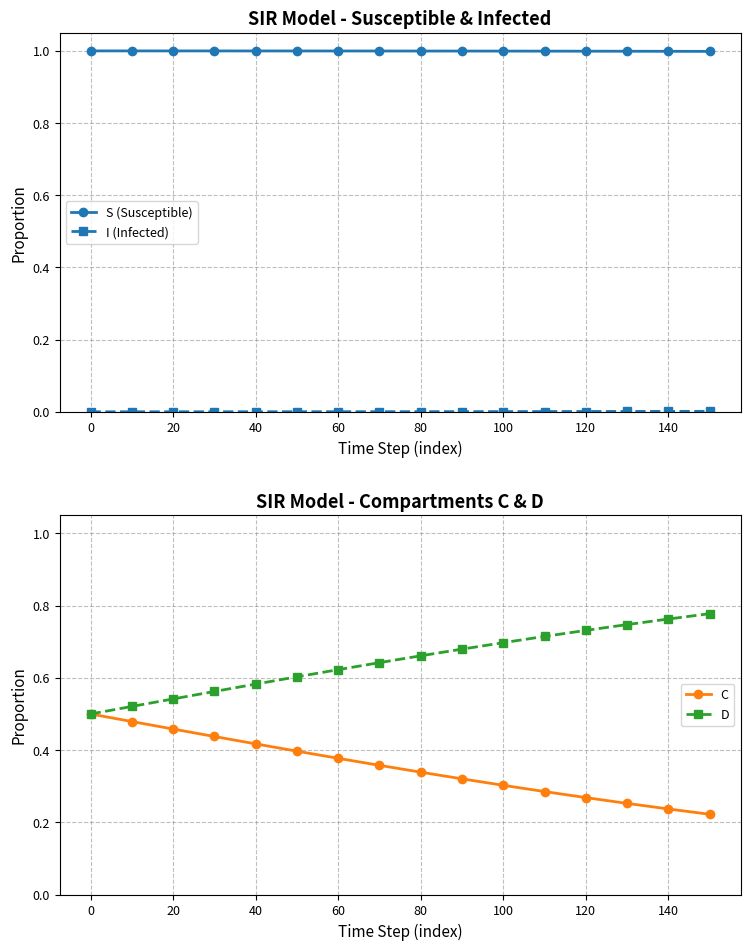

Reading left to right, transcribe all the data shown in this chart.

S (Susceptible): 1.0	1.0	1.0	1.0	1.0	1.0	1.0	1.0	1.0	1.0	1.0	1.0	1.0	1.0	1.0	1.0
I (Infected): 0.0	0.0	0.0	0.0	0.0	0.0	0.0	0.0	0.0	0.0	0.0	0.0	0.0	0.0	0.0	0.0
C: 0.5	0.5	0.5	0.4	0.4	0.4	0.4	0.4	0.3	0.3	0.3	0.3	0.3	0.3	0.2	0.2
D: 0.5	0.5	0.5	0.6	0.6	0.6	0.6	0.6	0.7	0.7	0.7	0.7	0.7	0.7	0.8	0.8